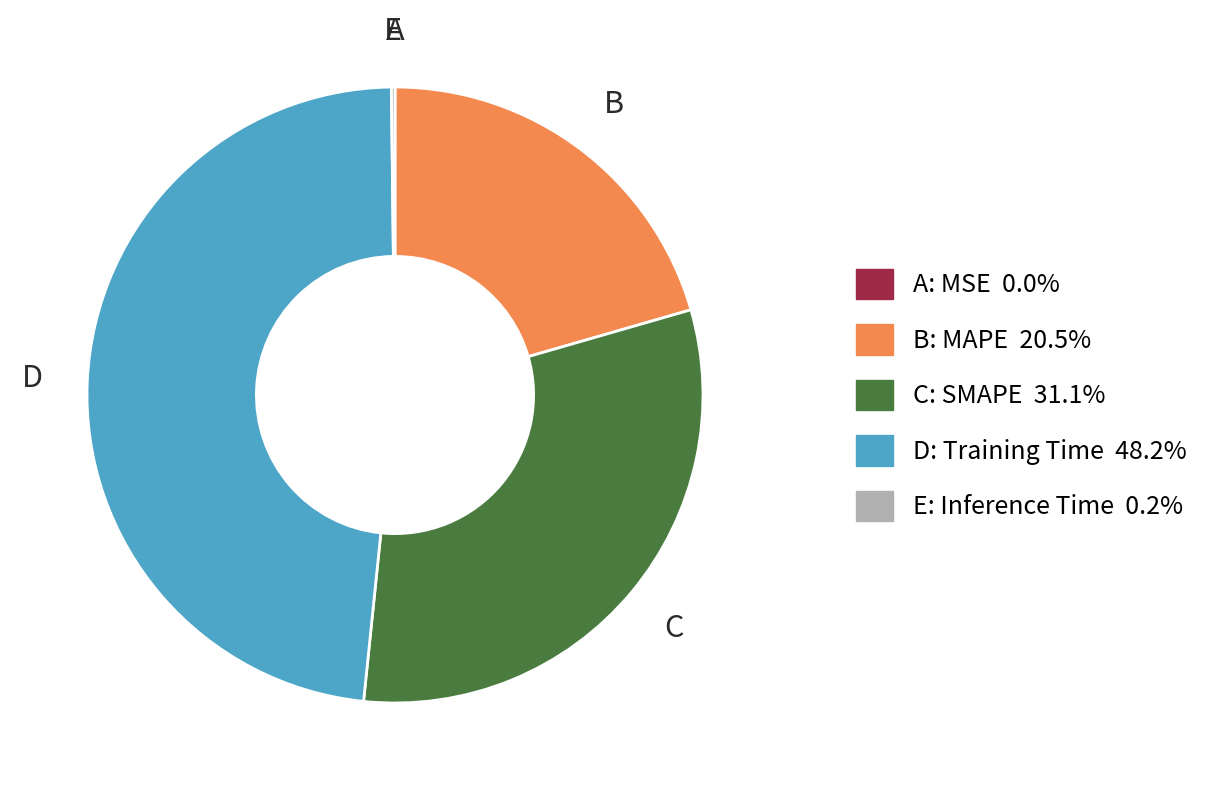

Is there a majority slice in this chart?

No